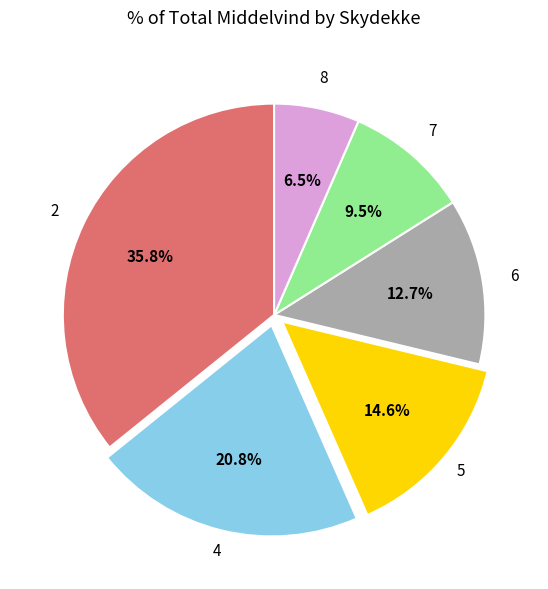

What is the ratio of the value at 6 to the value at 7?

1.3